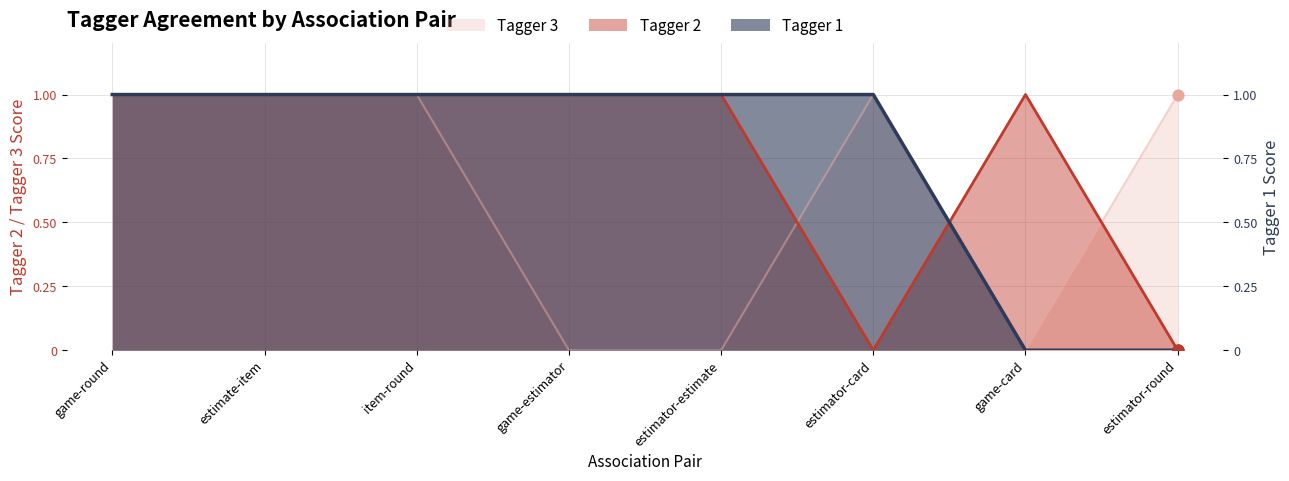

What are all the series names shown in the legend?

Tagger 1, Tagger 2, Tagger 3